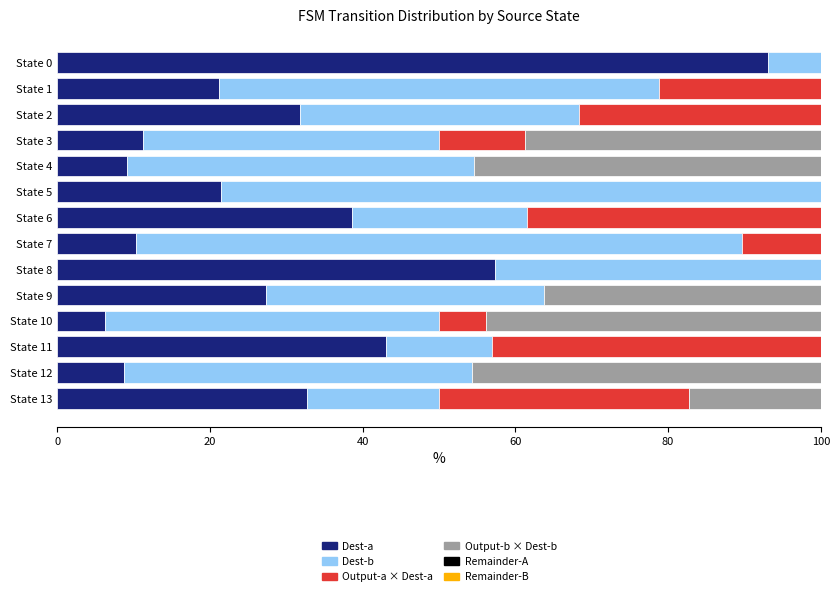

What is the highest value of the Dest-a series?

93.1